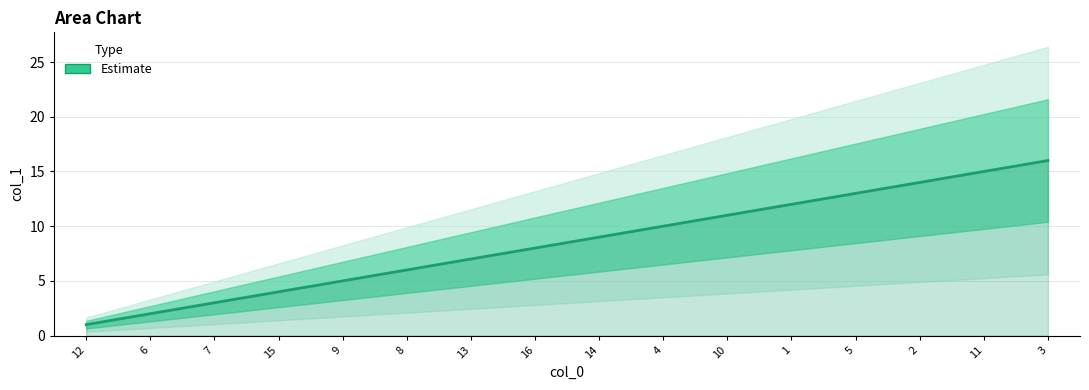

The chart shows a value of 2 at 7. True or false?

False